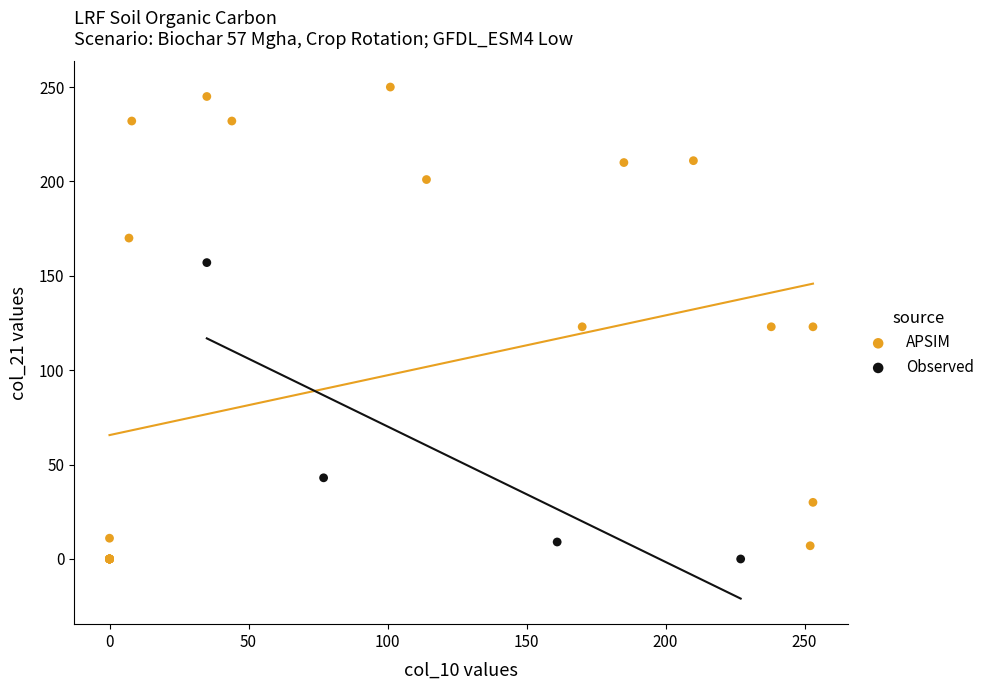

What are all the series names shown in the legend?

APSIM, Observed